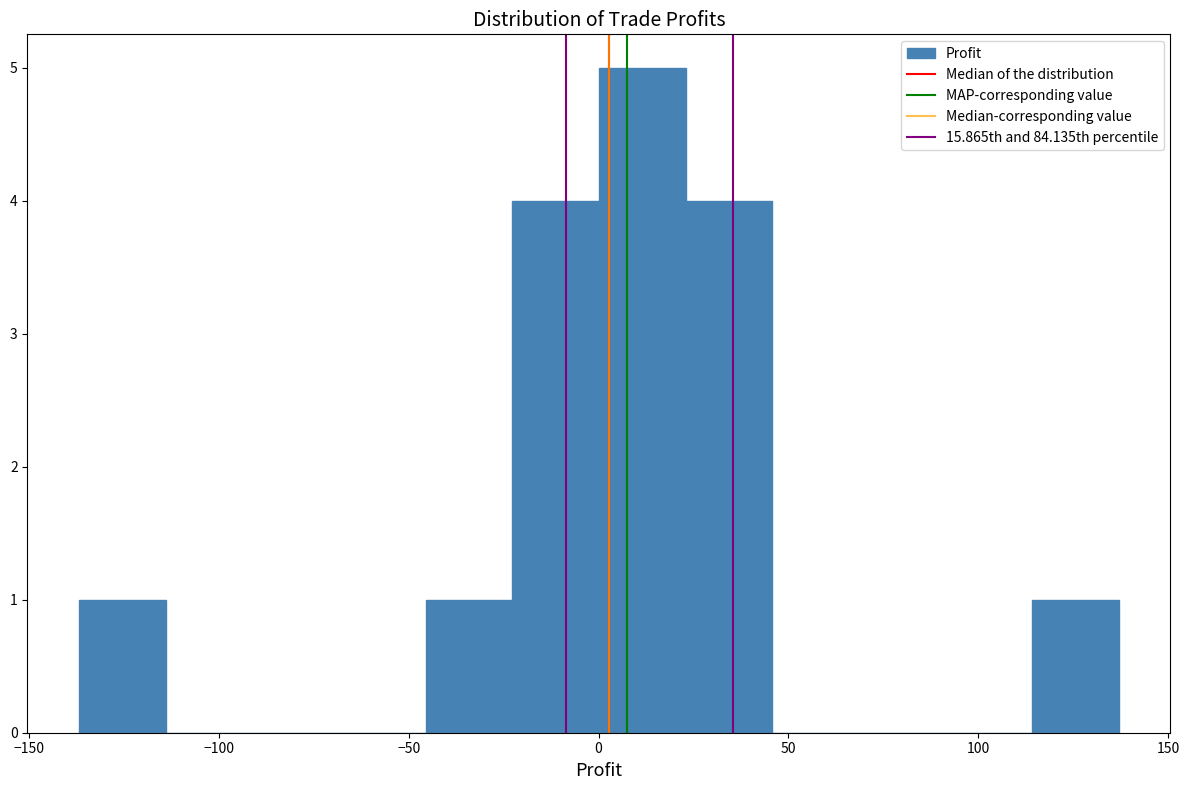

Reading left to right, transcribe this chart: for each bar, give the range it covers on the x-axis and its height. Neither the bar edges nor the heights are printed on the chart, so give them approximately, as read against the axes.

-135 to -115: 1
-115 to -90: 0
-90 to -70: 0
-70 to -45: 0
-45 to -25: 1
-25 to 0: 4
0 to 25: 5
25 to 45: 4
45 to 70: 0
70 to 90: 0
90 to 115: 0
115 to 135: 1